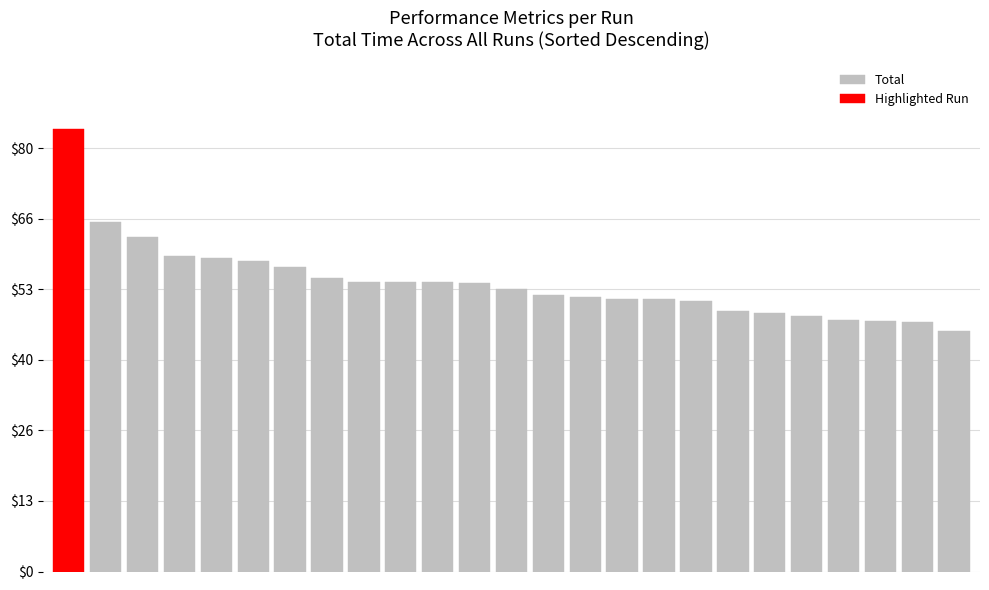

What is the difference between the second highest and minimum values in the Total series?

17.8